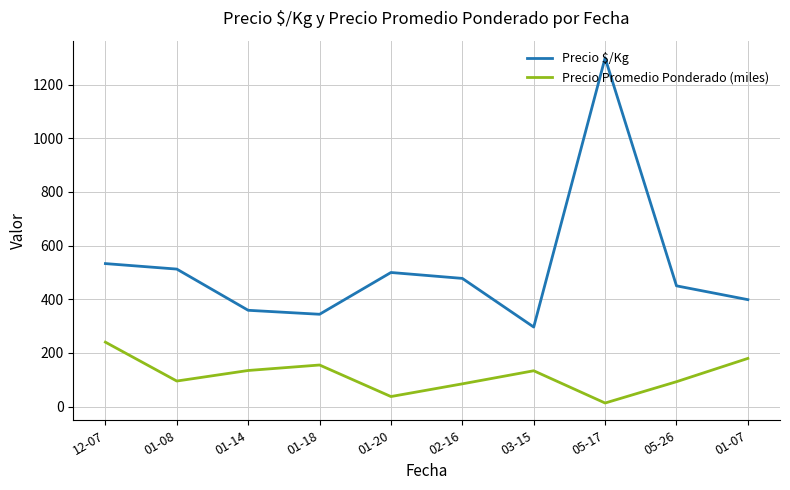

True or false: Precio Promedio Ponderado (miles) and Precio $/Kg cross at least once.

False